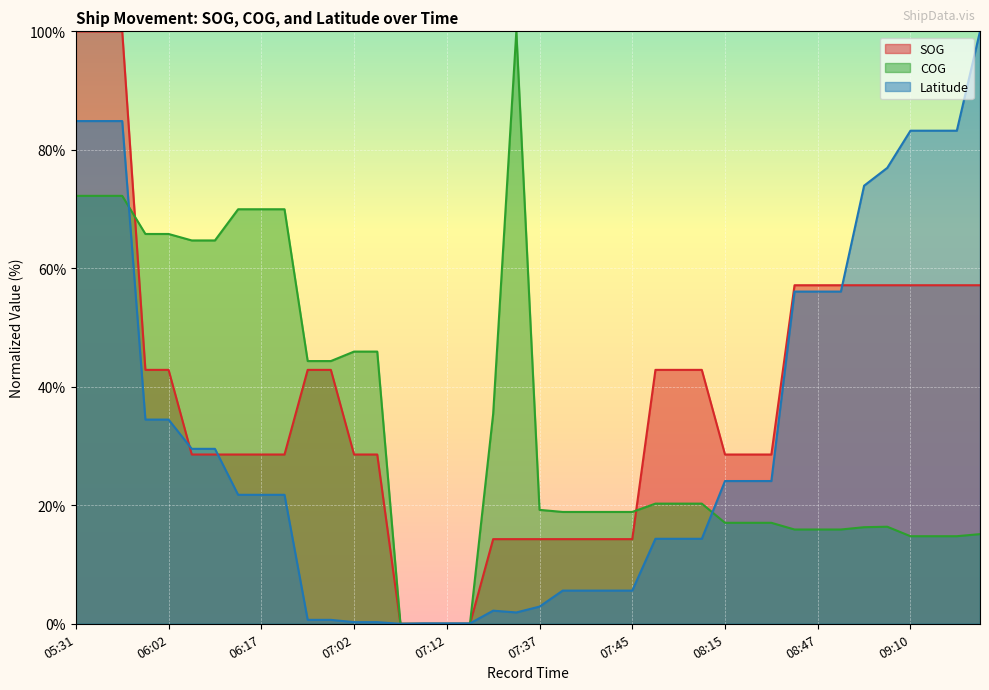

True or false: COG has a value of 19.2 at 07:37.

True